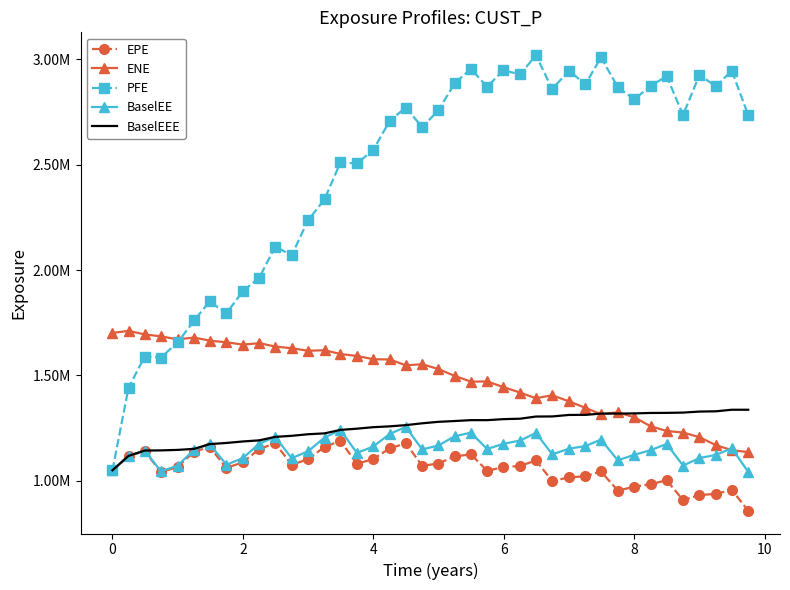

Reading left to right, transcribe all the data shown in this chart.

EPE: 1050050.0	1116950.0	1140985.0	1041205.6	1066005.0	1138498.6	1161159.4	1060830.4	1088548.8	1150942.4	1178374.8	1075563.2	1103439.4	1160623.5	1190164.6	1080103.3	1104117.3	1153911.9	1178051.9	1071364.3	1082247.6	1116096.3	1125338.5	1048067.0	1064374.6	1071141.3	1096547.5	999477.7	1016001.8	1022326.5	1044475.0	953937.2	971739.4	984248.8	1002618.0	908717.3	932565.7	937984.2	957088.3	858197.2
ENE: 1701866.6	1711517.8	1694897.1	1685657.9	1671210.2	1680073.0	1665344.2	1657496.0	1646599.5	1653326.8	1637316.5	1629464.4	1617189.5	1619946.3	1601878.5	1592599.9	1577108.8	1575991.3	1548204.0	1553232.5	1530539.2	1498097.3	1470830.4	1471587.1	1444833.5	1418659.9	1391873.9	1406277.9	1377111.2	1346259.2	1316224.2	1325099.6	1301725.6	1259181.0	1236420.3	1229316.9	1207101.0	1169327.1	1145634.5	1136169.3
PFE: 1050050.0	1441730.0	1589930.0	1585200.0	1656750.0	1760960.0	1851120.0	1795190.0	1900106.3	1964592.8	2111559.7	2070642.6	2236560.3	2335848.0	2510943.0	2506080.3	2570340.0	2709204.6	2771156.0	2678453.5	2758476.0	2886054.0	2955003.0	2870080.0	2948473.0	2928288.3	3020282.2	2859540.4	2946036.5	2881796.0	3009473.5	2868737.0	2809693.9	2874310.9	2920322.1	2736136.6	2926616.9	2871801.5	2946269.6	2735757.5
BaselEE: 1050050.0	1118270.0	1143705.8	1045290.2	1072295.7	1147886.9	1174296.4	1076431.9	1108187.1	1176149.0	1208654.6	1107422.9	1140478.8	1205274.1	1241692.3	1132281.0	1163002.5	1222800.1	1255809.4	1149044.4	1167717.3	1211372.5	1228644.6	1151056.1	1175890.0	1191327.3	1227298.9	1125984.6	1152336.3	1165166.0	1195797.5	1097496.5	1123338.3	1145595.8	1174957.7	1072359.4	1108197.2	1123048.9	1154314.7	1042883.0
BaselEEE: 1050050.0	1118270.0	1143705.8	1144520.2	1146865.7	1151696.9	1174296.4	1179811.9	1186877.1	1192139.0	1208654.6	1213663.4	1221118.8	1225269.7	1241692.3	1247515.5	1254689.1	1258593.7	1264336.9	1273059.4	1280047.3	1283850.2	1288014.6	1288014.6	1292818.7	1294876.5	1305128.9	1305577.6	1312719.0	1312990.5	1319218.1	1319218.1	1319959.5	1322135.8	1322540.4	1323880.9	1328718.8	1330013.9	1337374.7	1337374.7